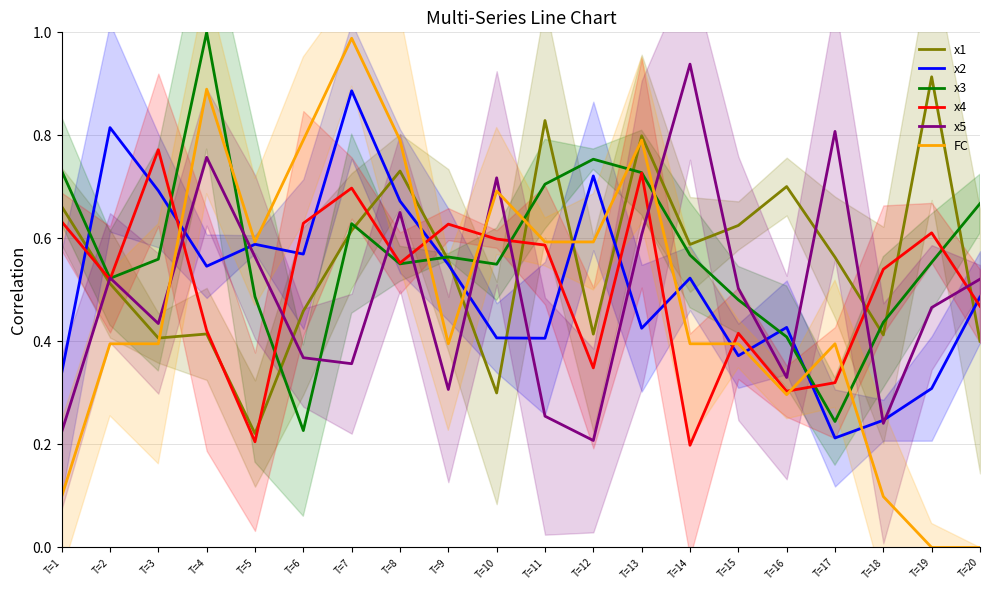

Rank the series by their maximum value, from highest to lowest.

x3, FC, x5, x1, x2, x4